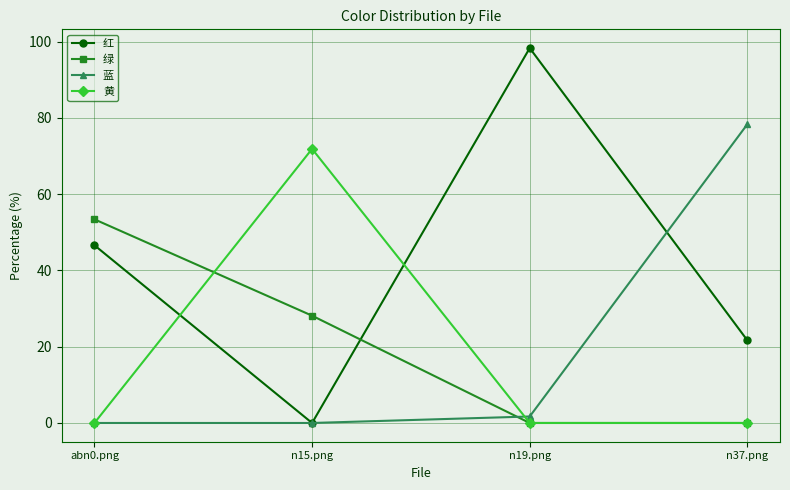

Is the value of 蓝 at abn0.png greater than the value of 红 at n37.png?

No